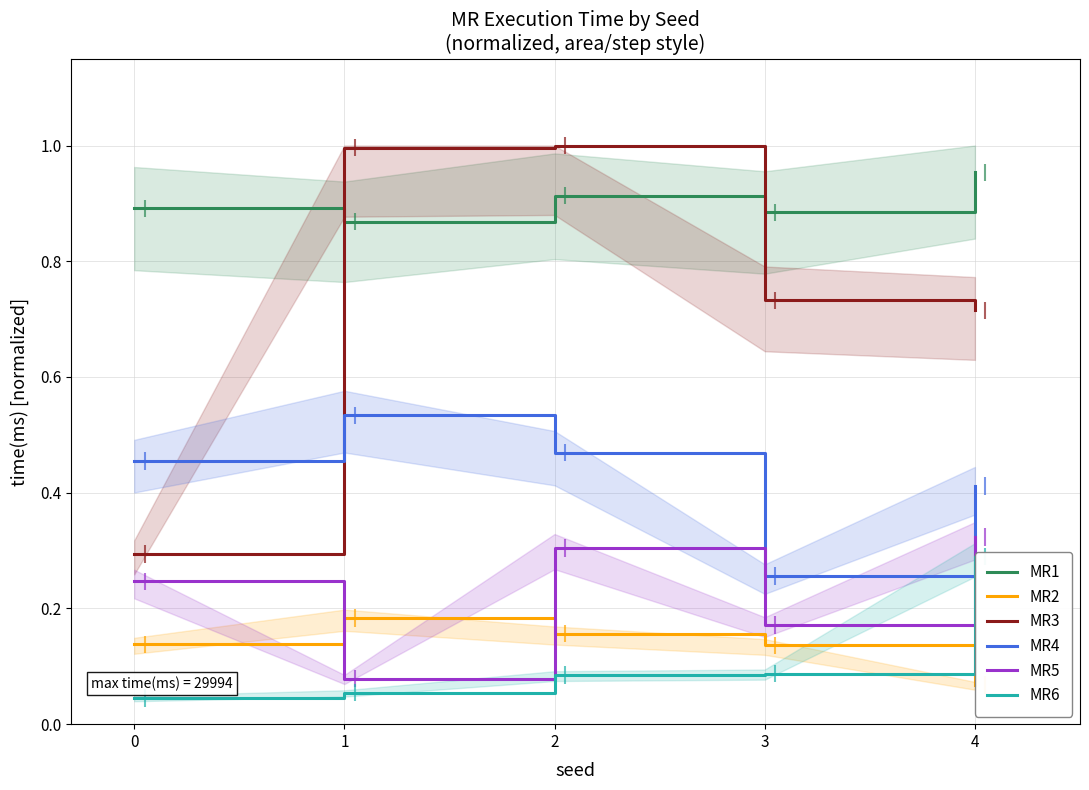

Is the value of MR1 at 3 greater than the value of MR4 at 3?

Yes